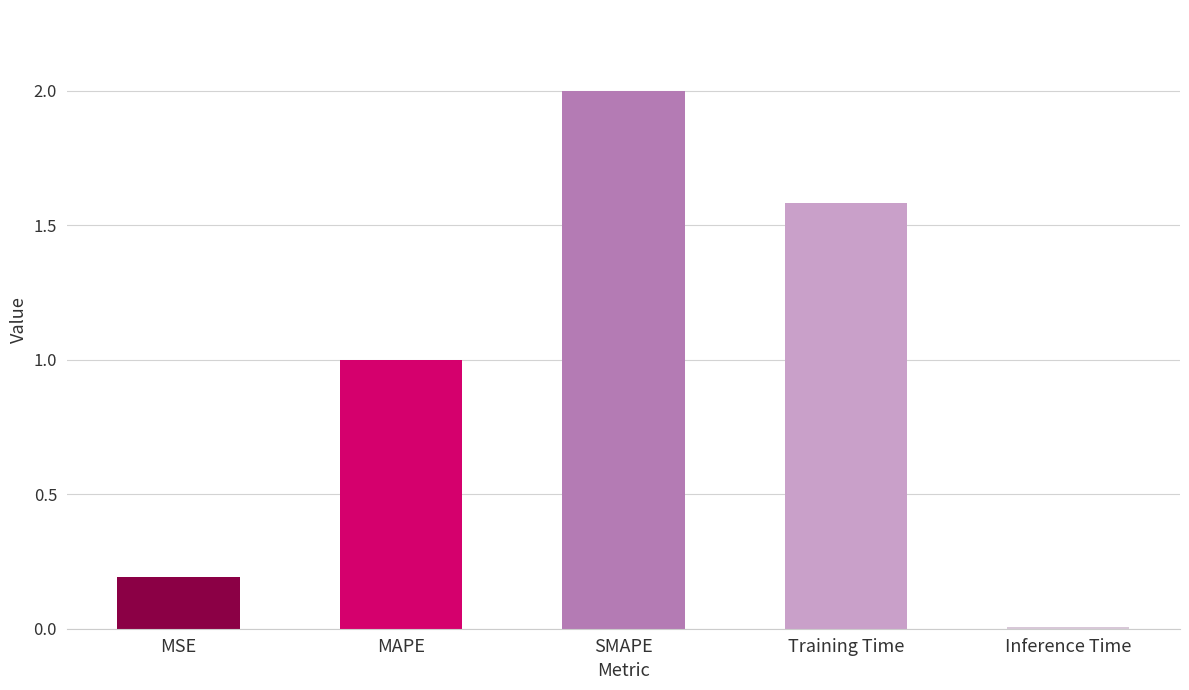

What is the maximum value shown in the chart?

2.0